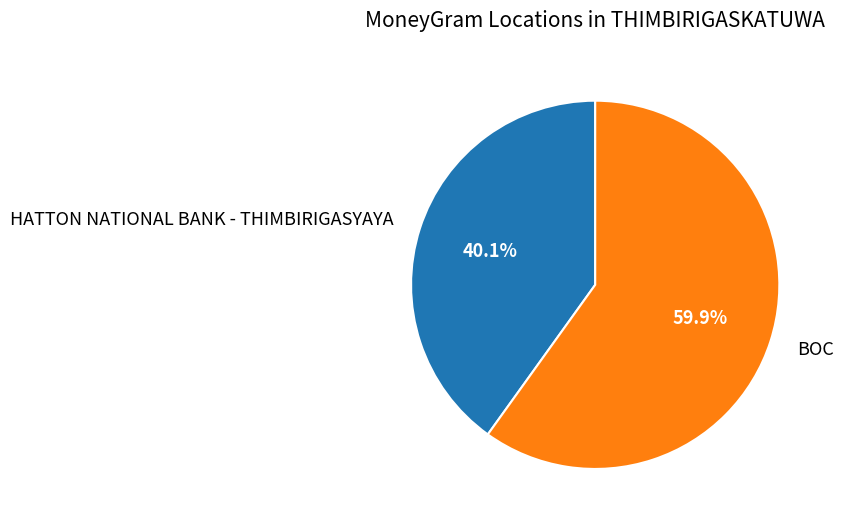

What portion of the pie excludes BOC?

40.1%